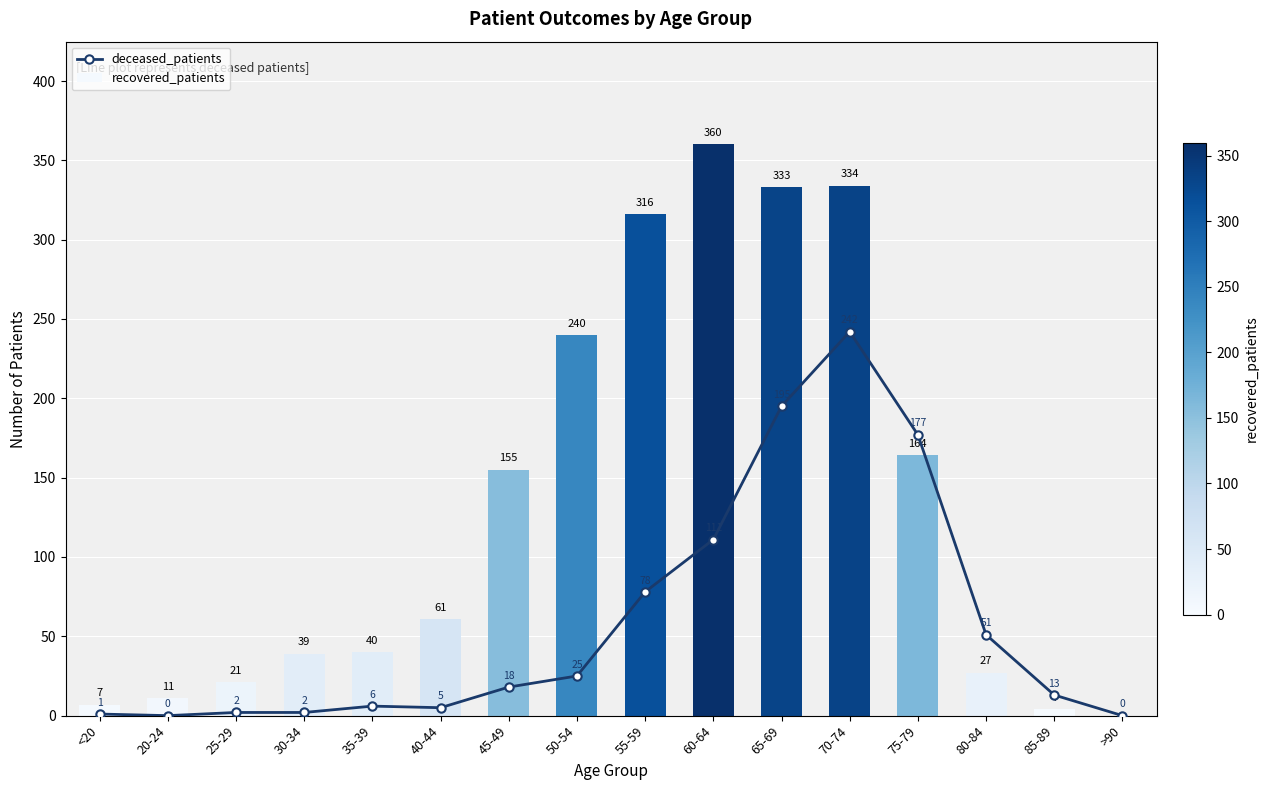

How many values in recovered_patients are above zero?

15